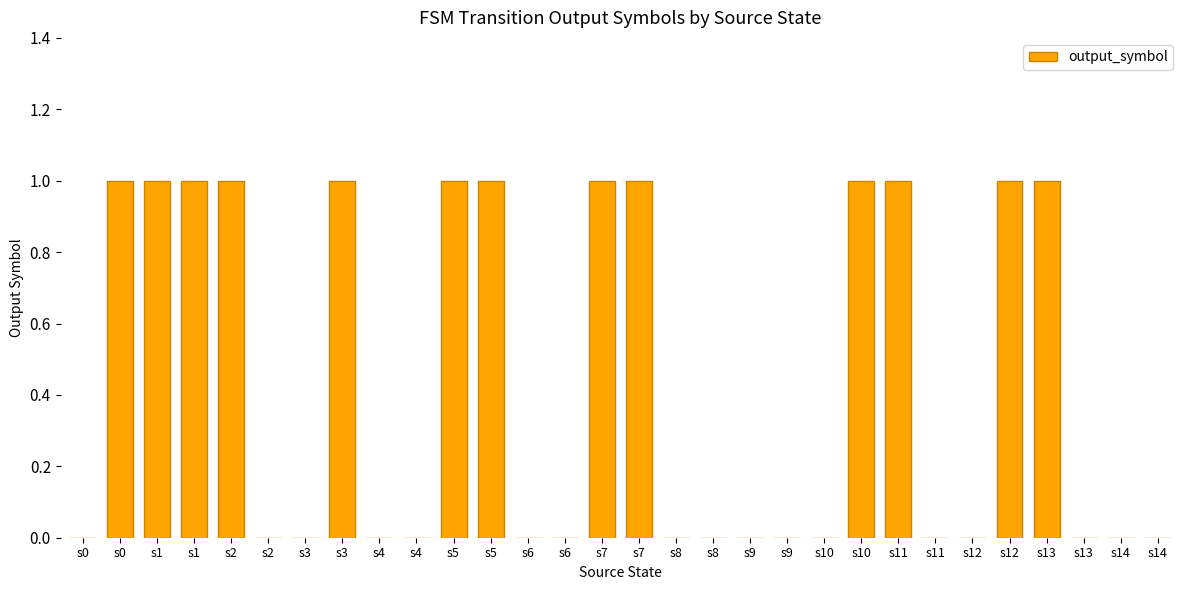

Are the bars horizontal?

No